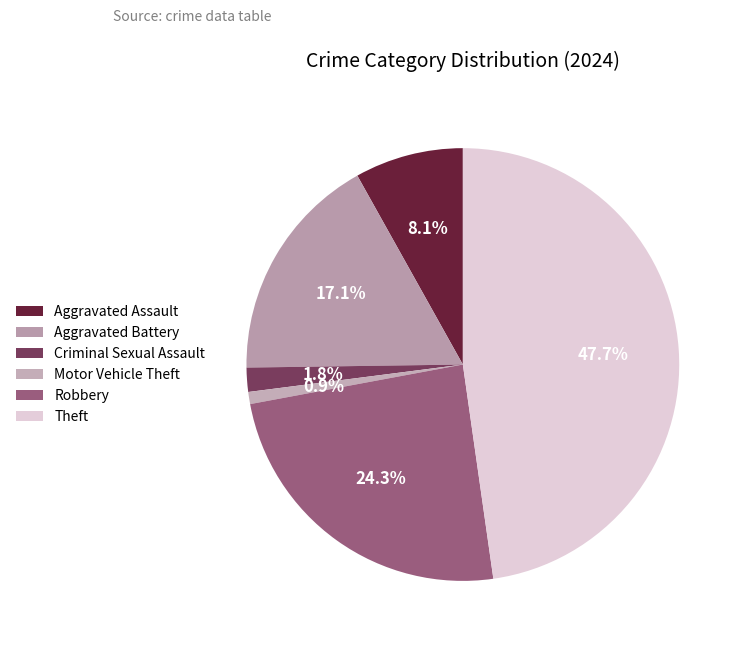

To the nearest percent, what is the combined percentage of Robbery and Aggravated Assault?

32%